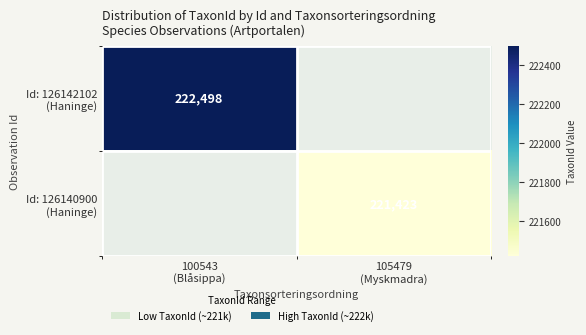

At 105479 (Myskmadra), list the series in order from smallest to largest.

Id: 126142102 (Haninge), Id: 126140900 (Haninge)